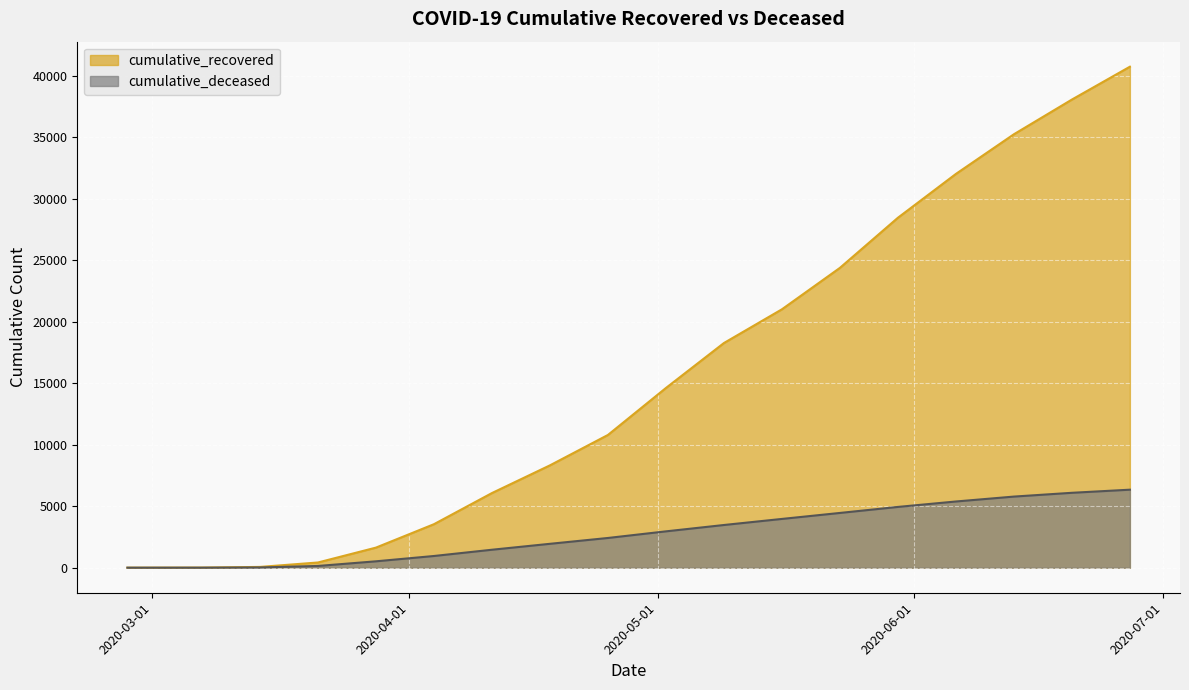

The value of cumulative_deceased at 2020-05-09 is 798. True or false?

False